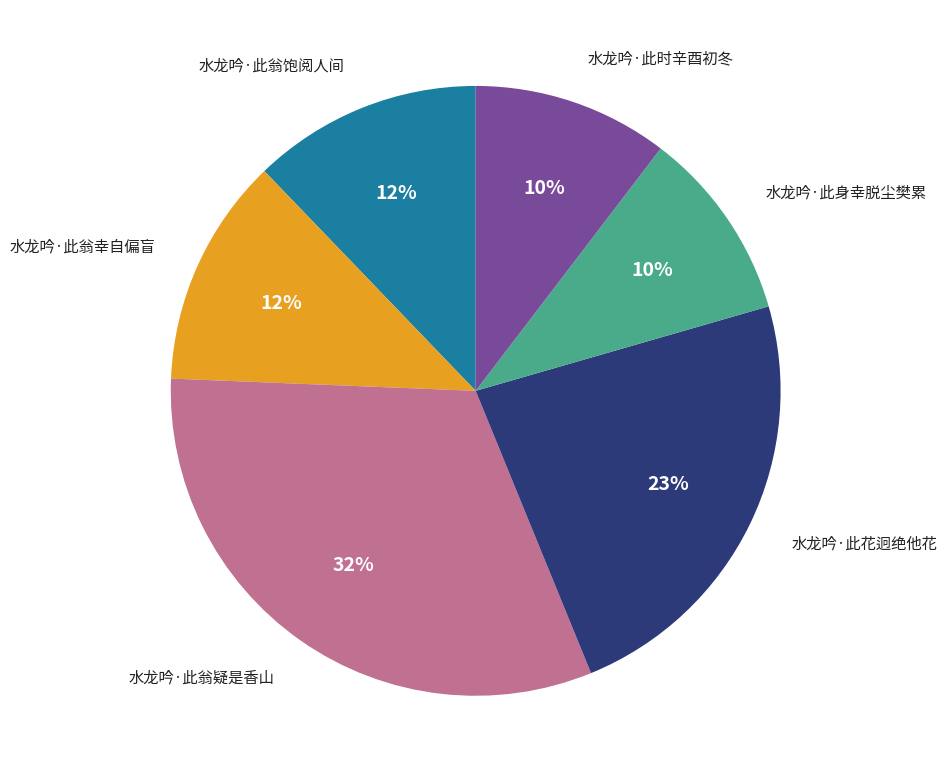

Is there any slice that represents more than half of the pie?

No